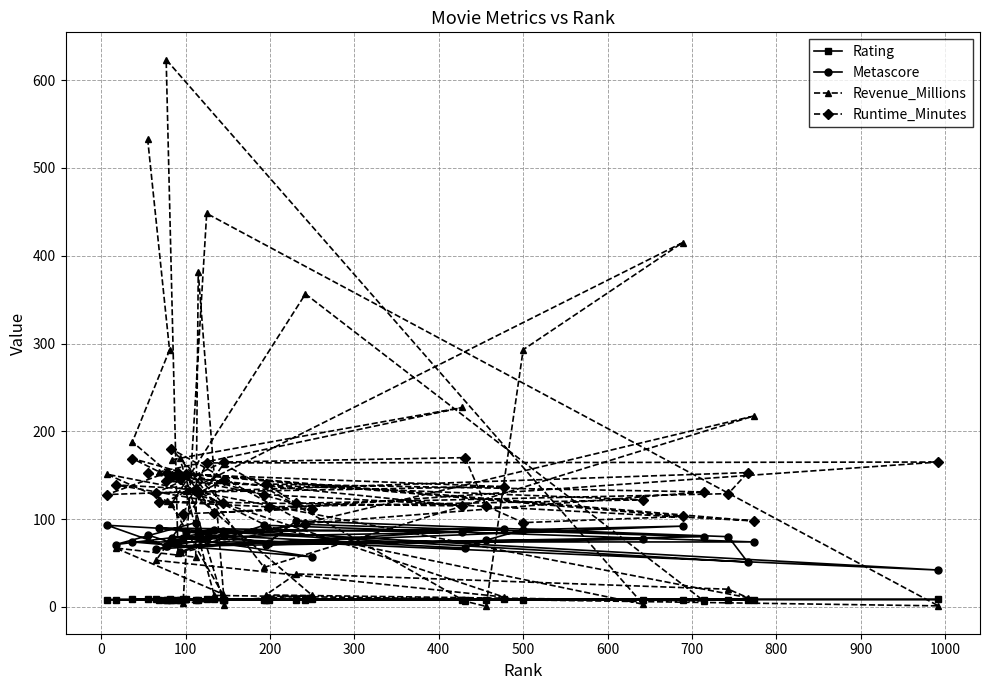

In Revenue_Millions, how many points are higher than both neighbors (excluding endpoints)?

13